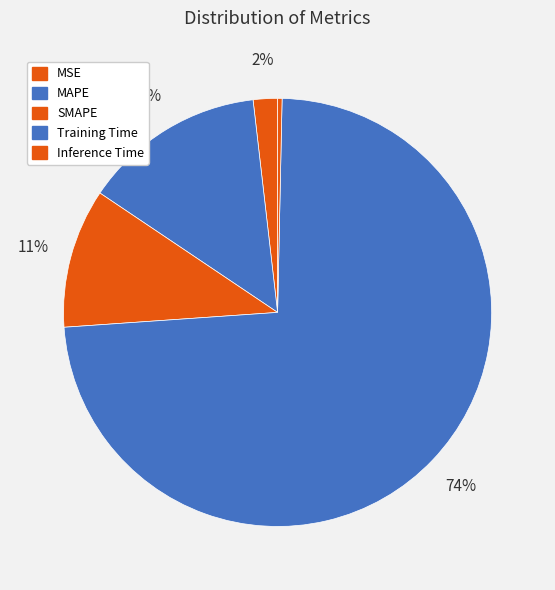

Rank the categories by value from lowest to highest.

Inference Time, MSE, SMAPE, MAPE, Training Time